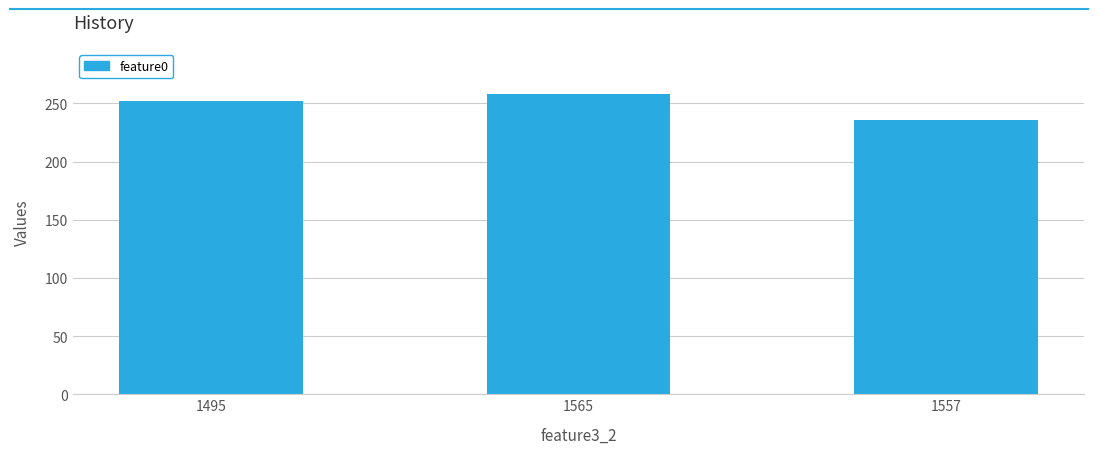

What position from the right is 1565?

2